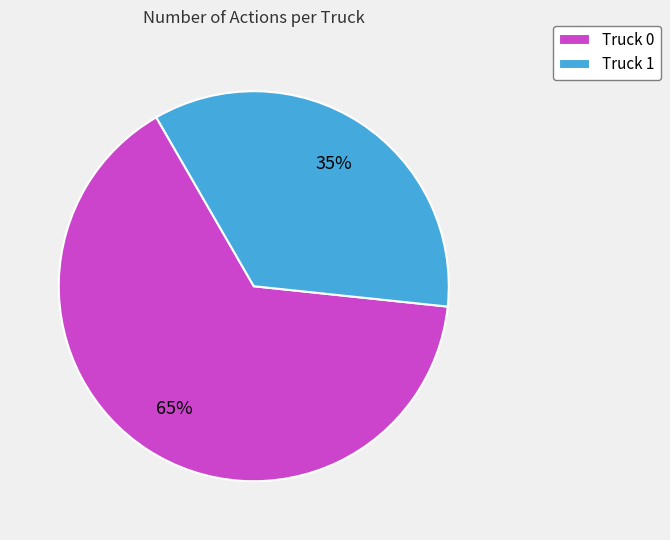

Combined, do Truck 1 and Truck 0 account for over 50%?

Yes